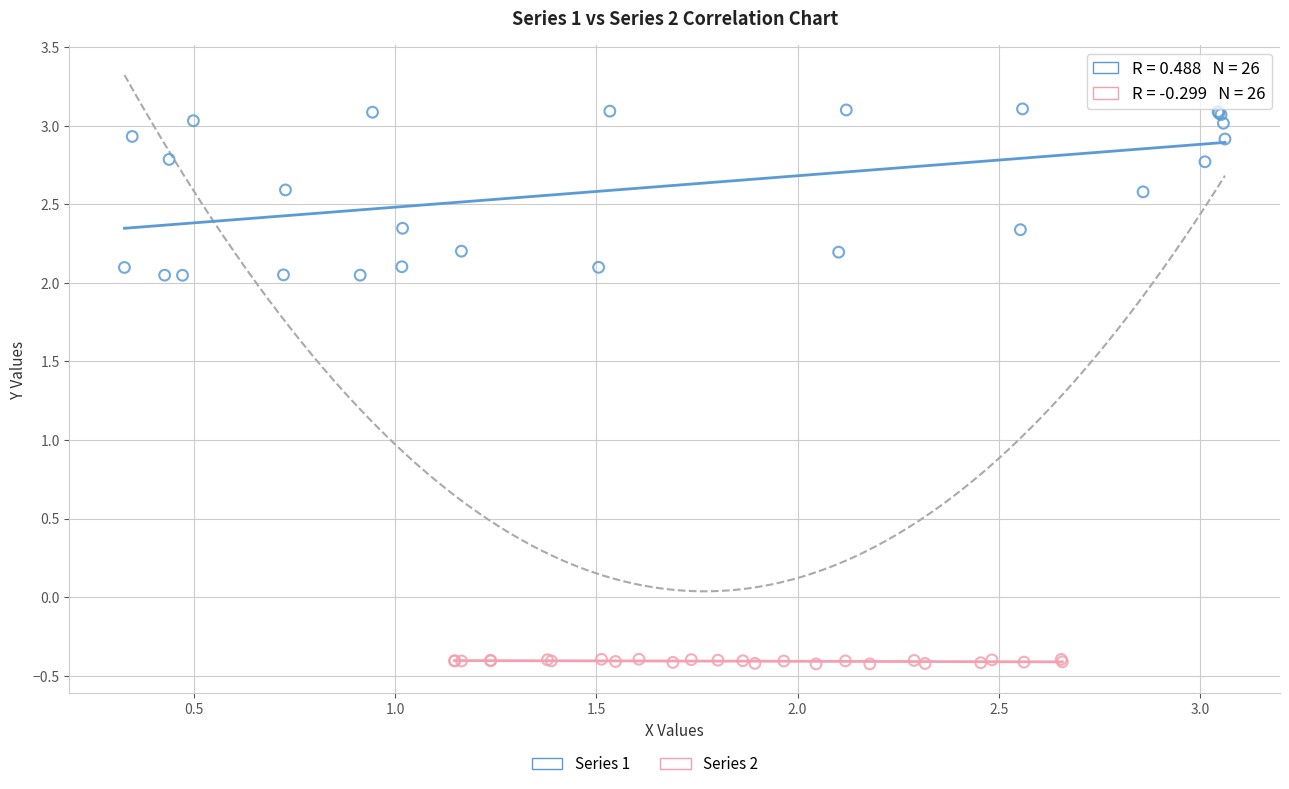

Which series has the largest Y range (max minus min)?

Series 1